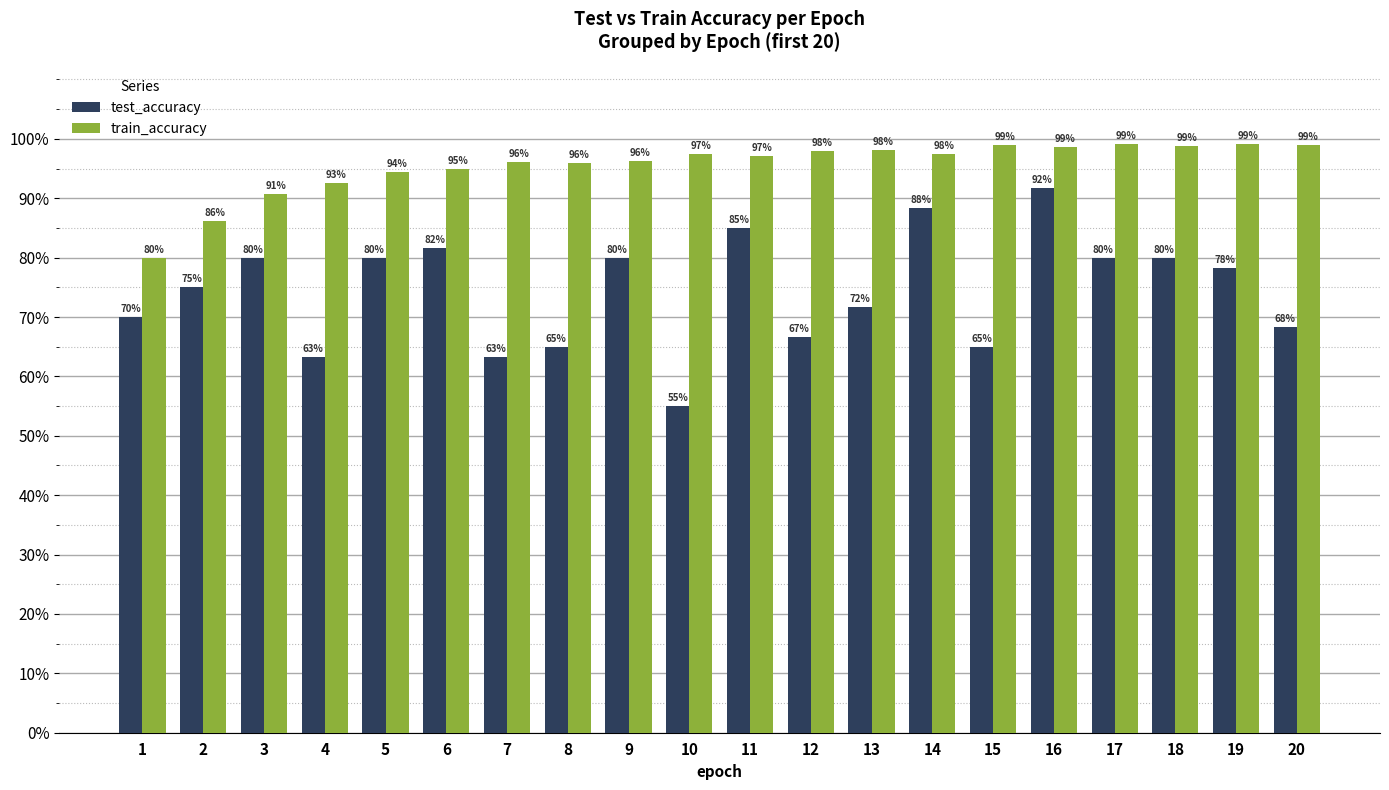

What are all the series names shown in the legend?

test_accuracy, train_accuracy